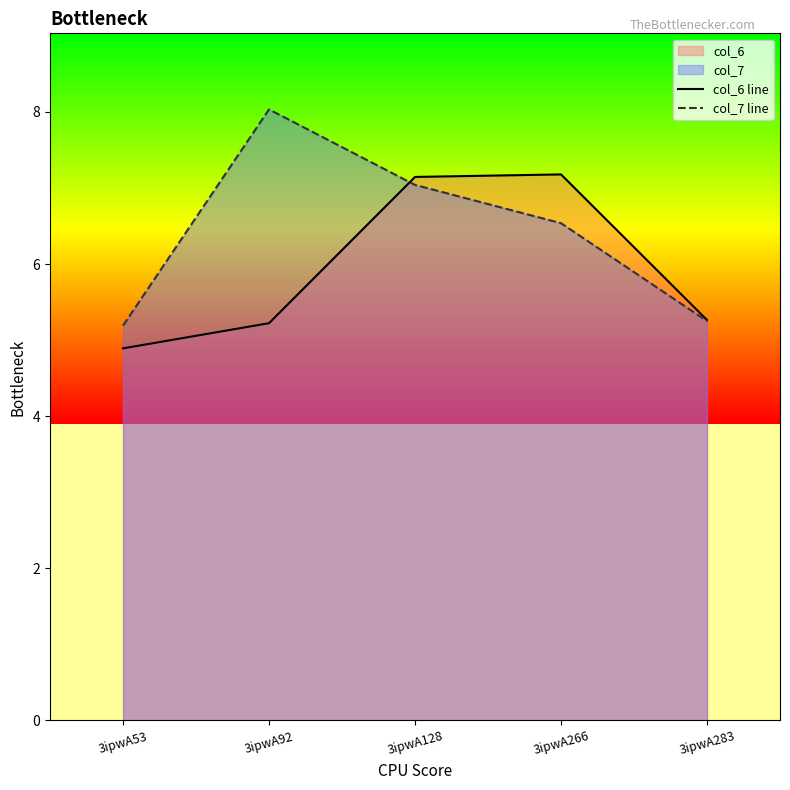

Reading right to left, list all the values displayed in this chart.

col_6 line: 5.3	7.2	7.1	5.2	4.9
col_7 line: 5.3	6.5	7.0	8.0	5.2